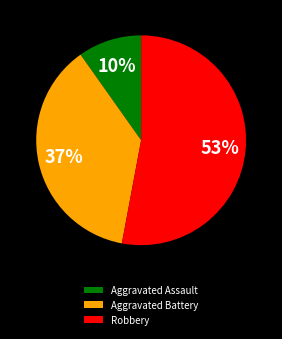

Combined, do Robbery and Aggravated Assault account for over 50%?

Yes